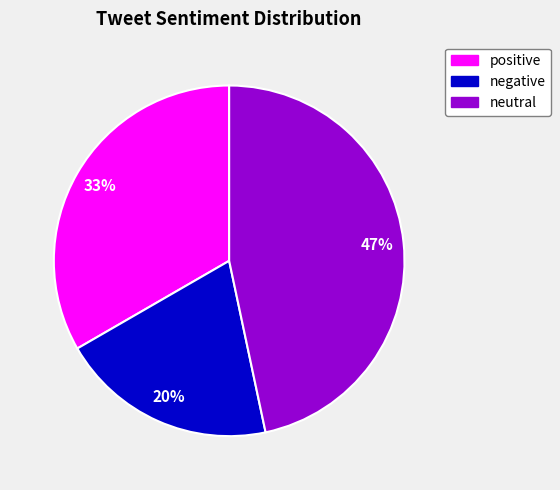

What is the ratio of the value at neutral to the value at positive?

1.4